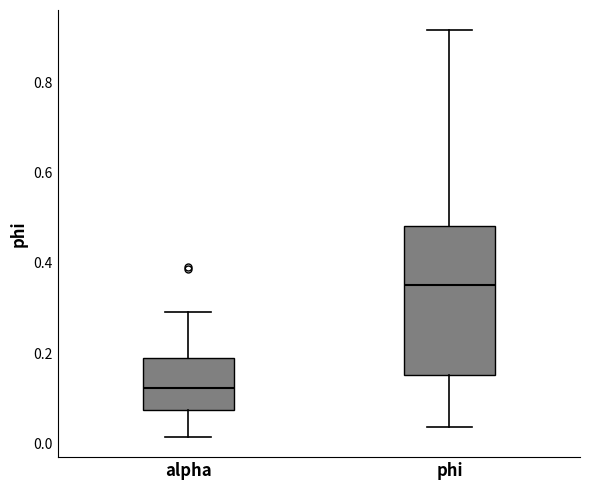

Reading left to right, read every box against the y-axis: the position of its median line, the range the box covers, and the ends of its whiskers. The values are not printed on the chart, so give them approximately, as read against the axis.

alpha: median 0.12, box 0.08 to 0.20, whiskers 0.02 to 0.30
phi: median 0.36, box 0.16 to 0.48, whiskers 0.04 to 0.92